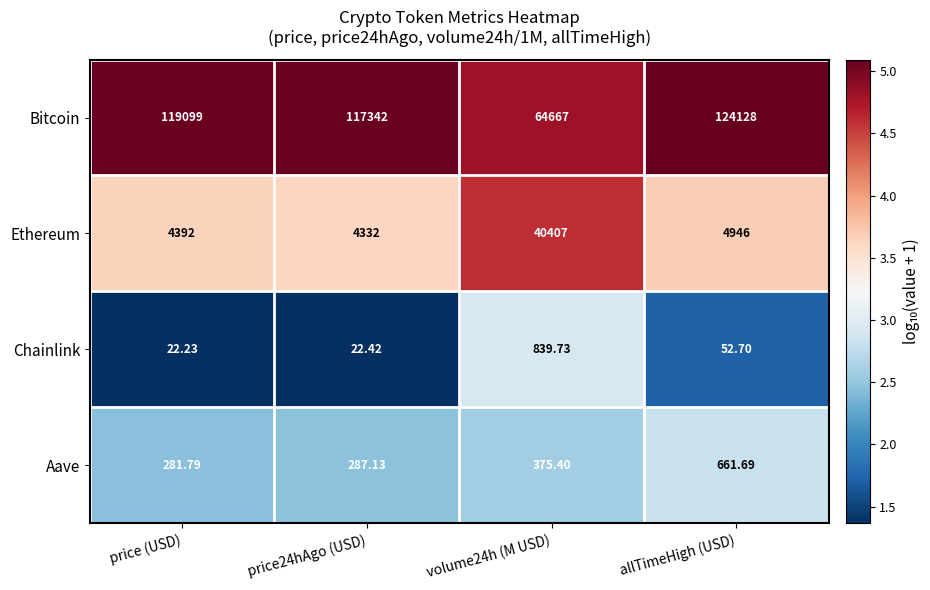

Which series has the largest total across all categories?

Bitcoin